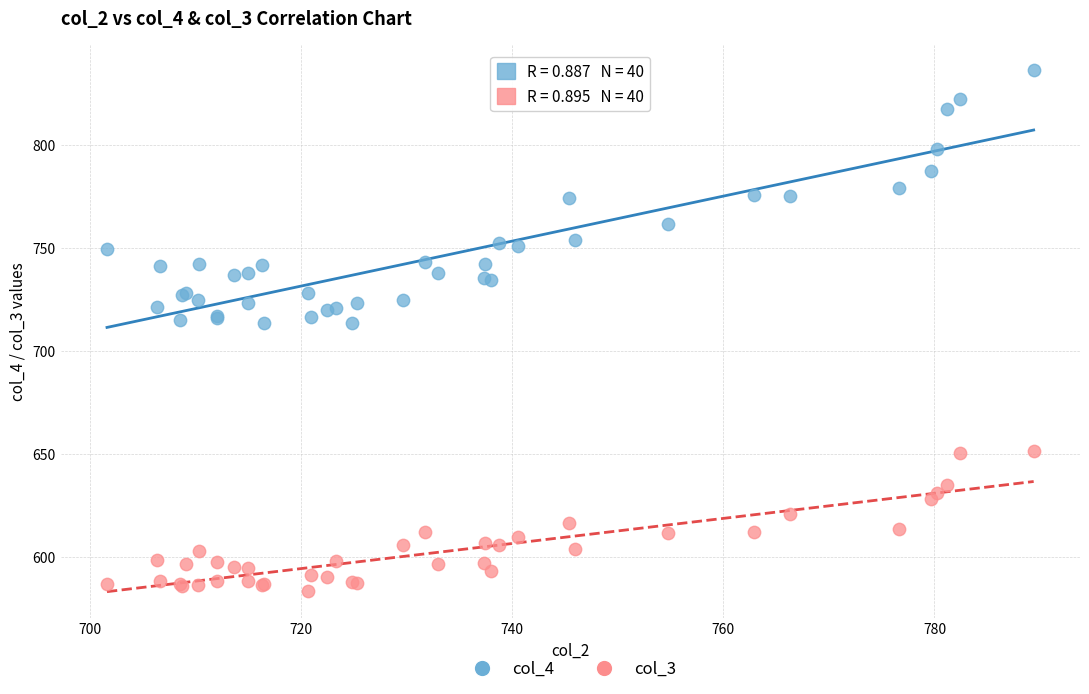

Which series contains the highest Y value?

col_4